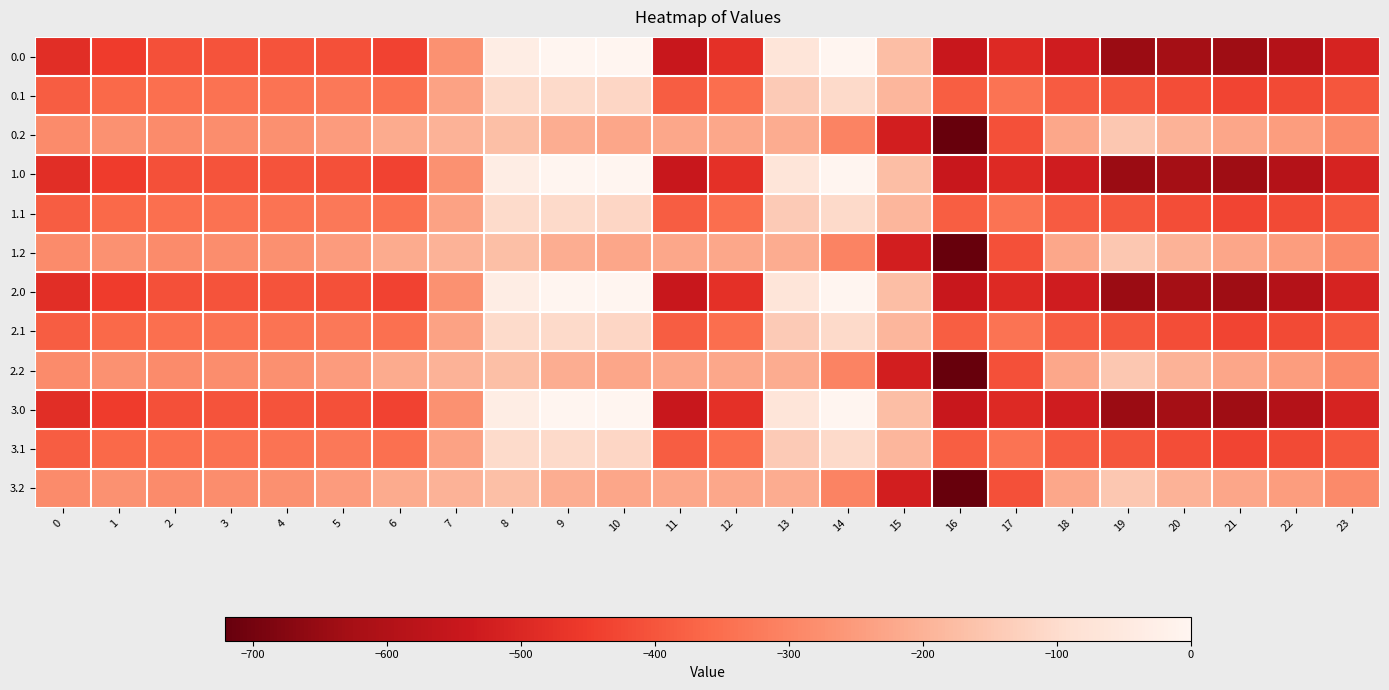

At 7, list the series in order from smallest to largest.

0.0, 1.0, 2.0, 3.0, 0.1, 1.1, 2.1, 3.1, 0.2, 1.2, 2.2, 3.2